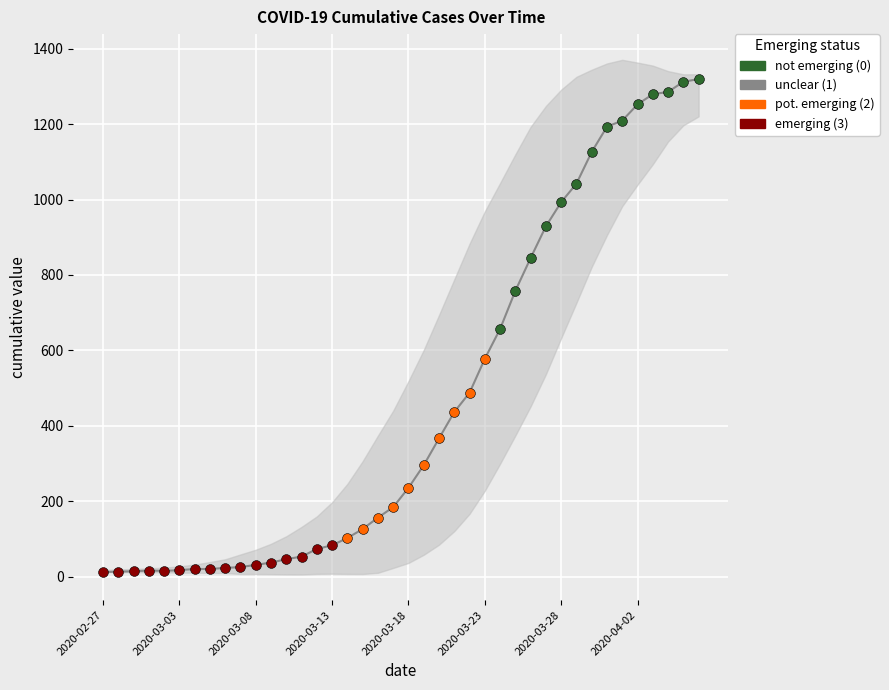

Which has a higher value, 22 or 36?

36